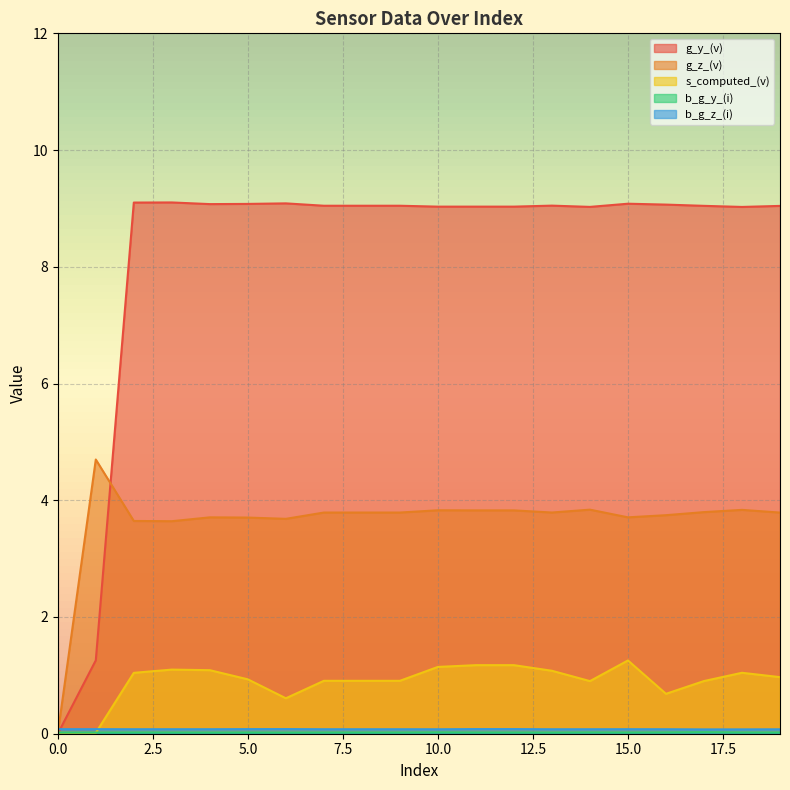

The value of g_z_(v) at 10.0 is 1.5. True or false?

False